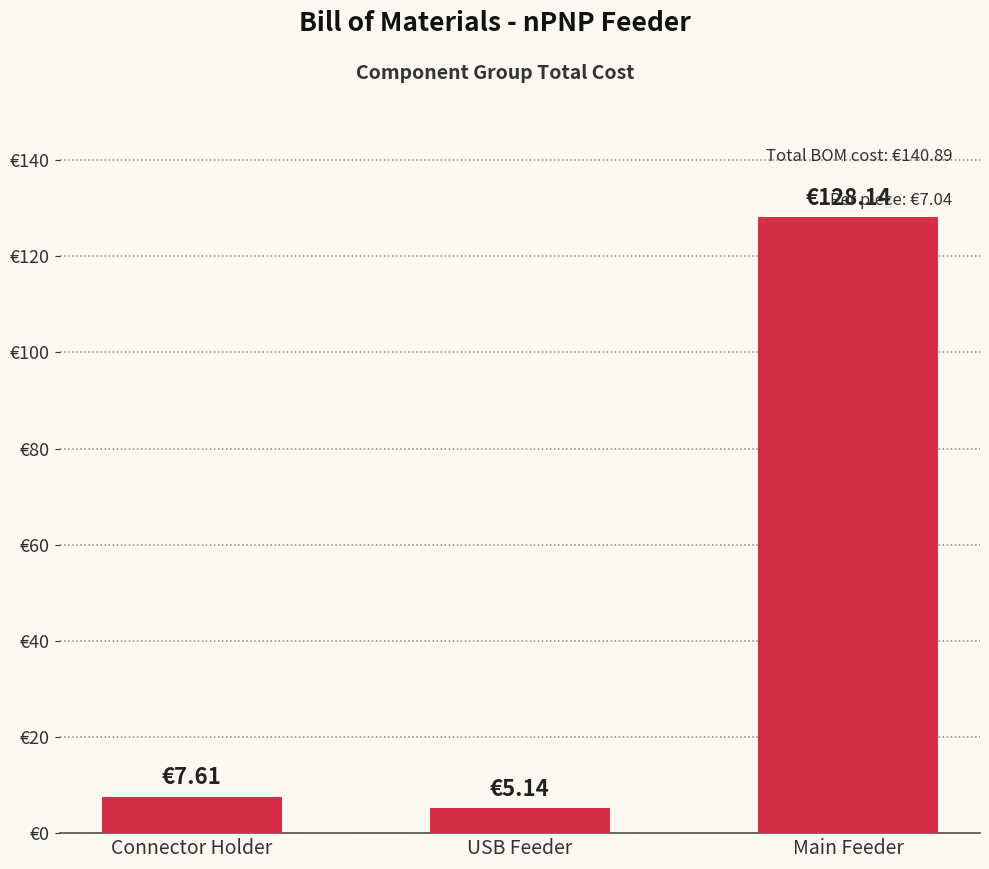

Read the value at Main Feeder.

128.1